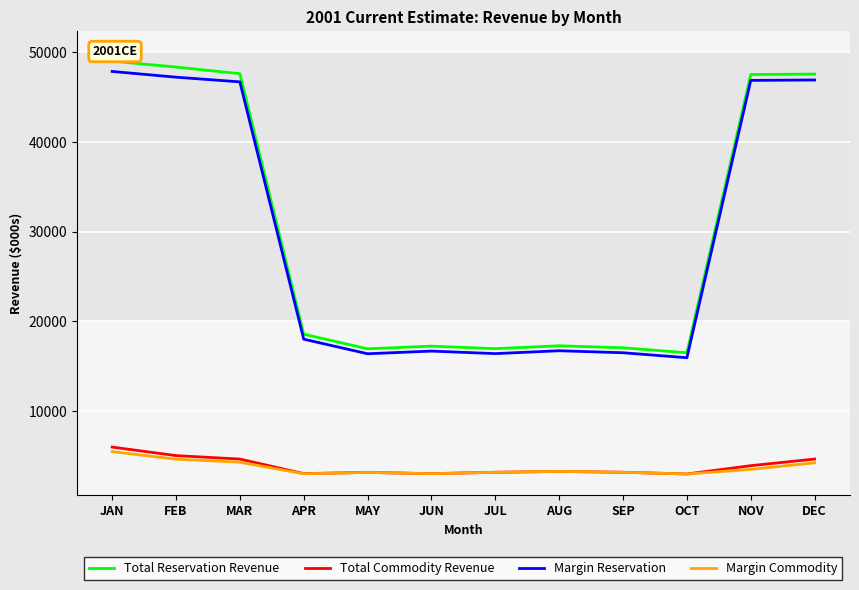

True or false: Margin Commodity and Total Reservation Revenue intersect in this chart.

False